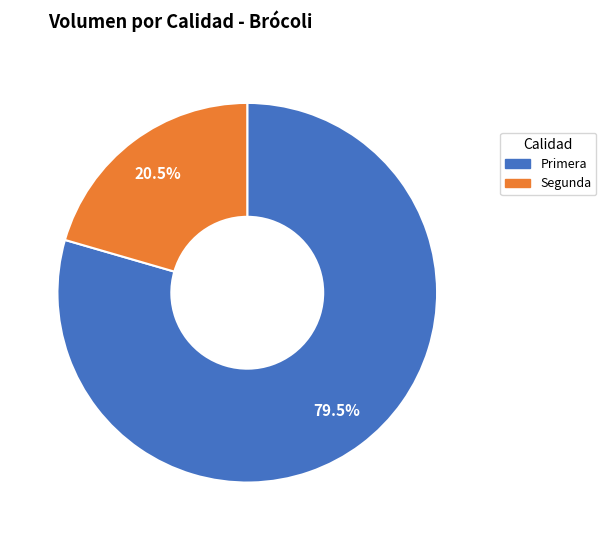

Rank the categories by value from highest to lowest.

Primera, Segunda